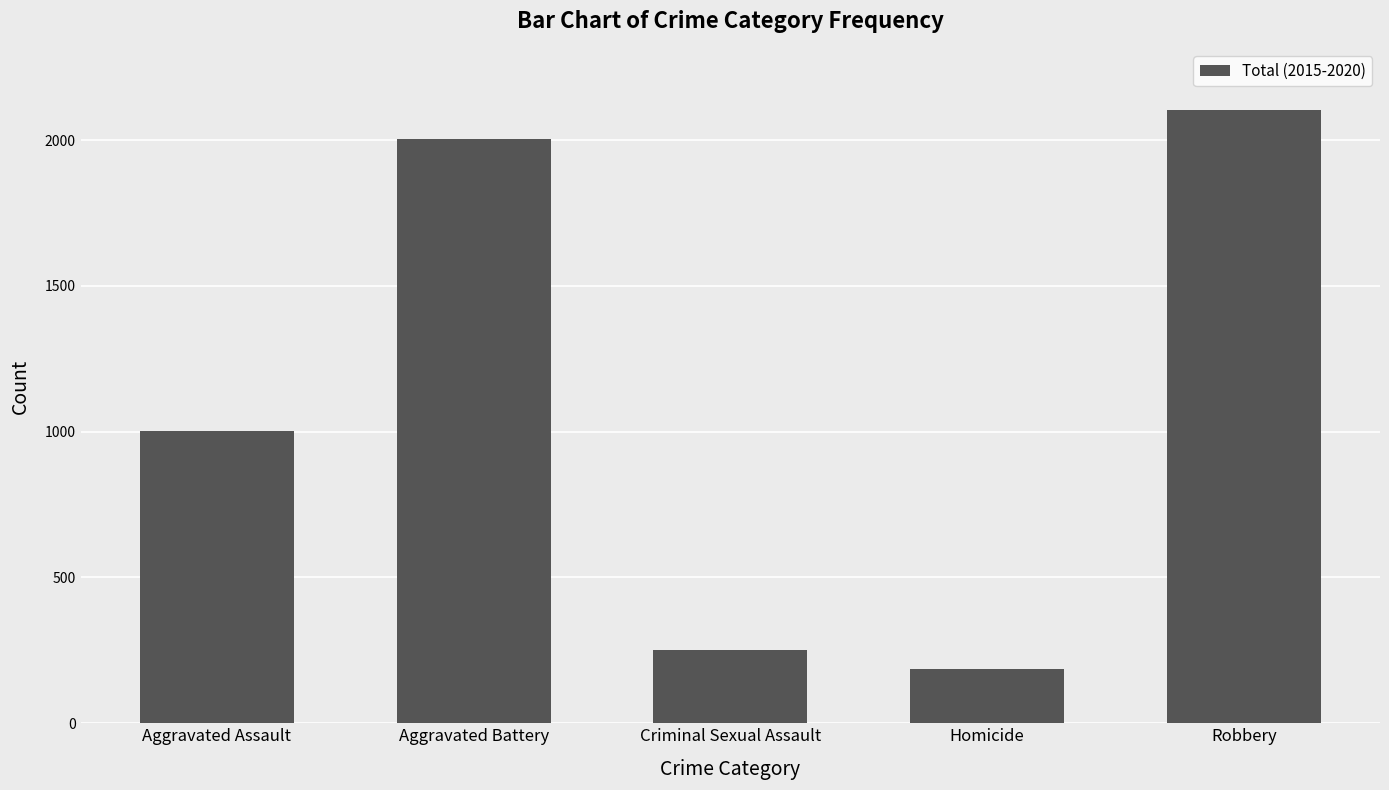

How many data points are less than 1004?

2